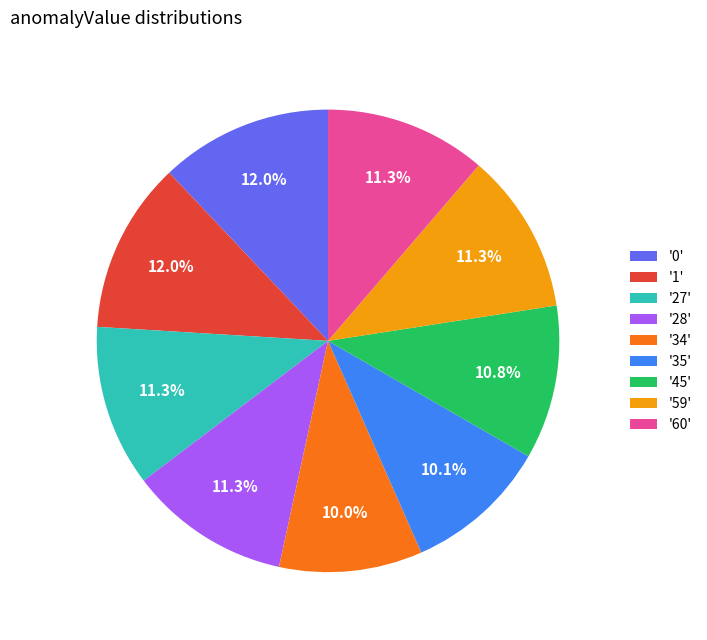

Does '1' represent more than half of the total?

No